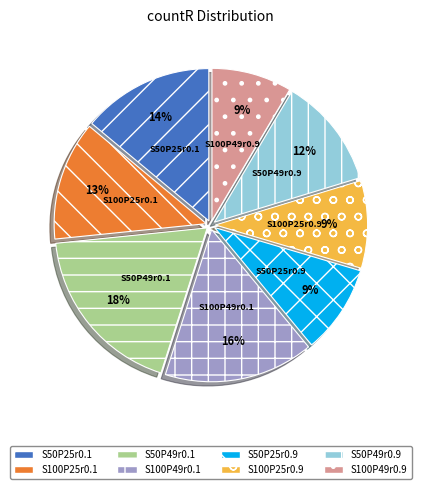

Which has a higher value, S50P49r0.9 or S100P25r0.9?

S50P49r0.9